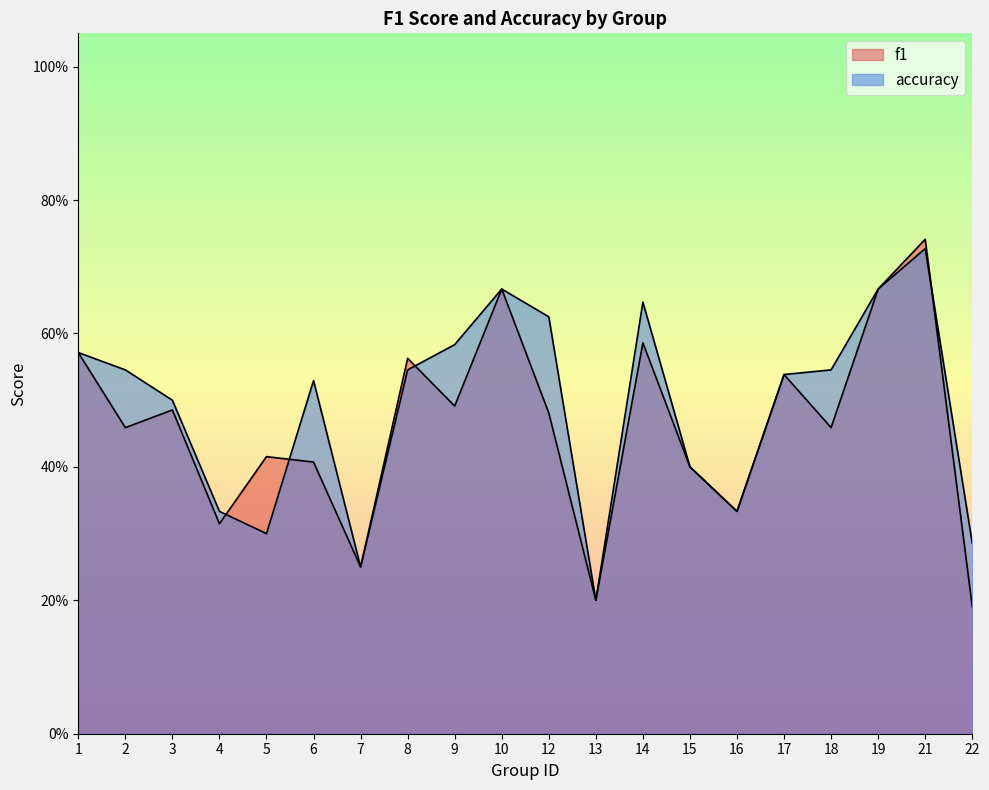

Which series changed the most between 3 and 12?

accuracy